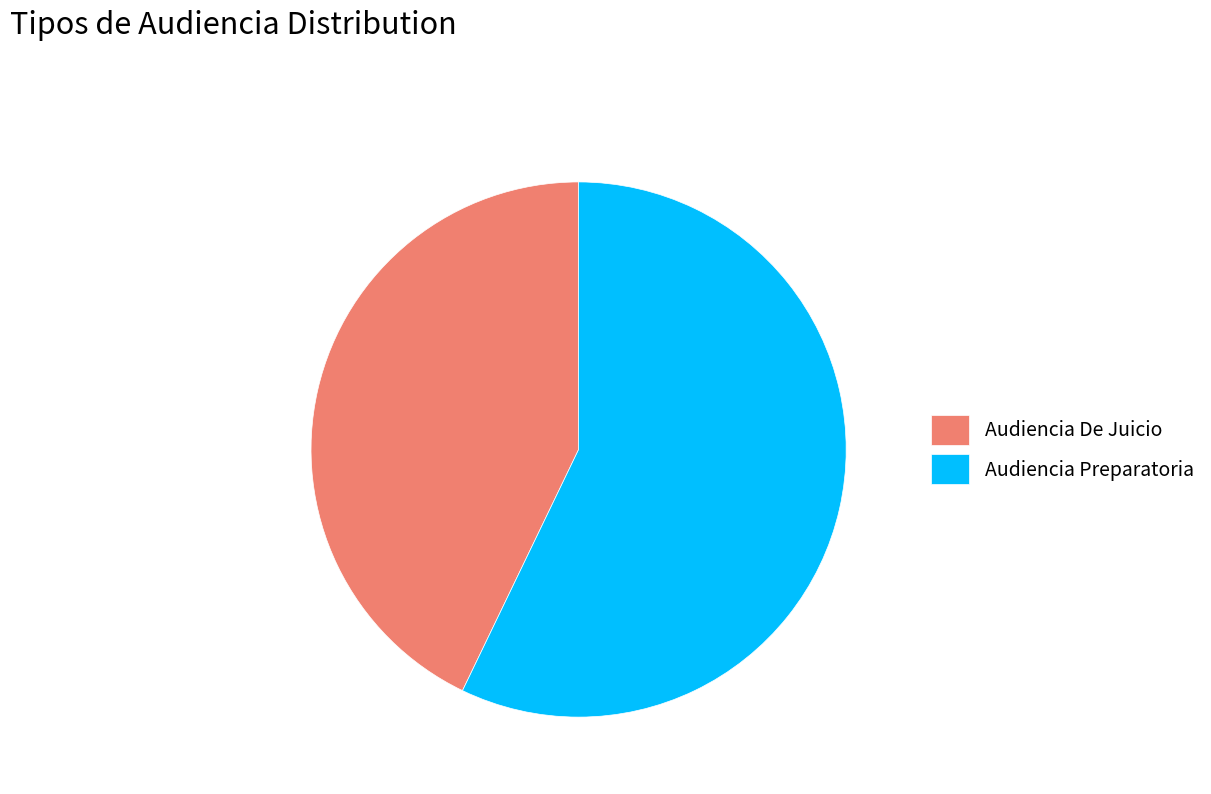

Which has a higher value, Audiencia De Juicio or Audiencia Preparatoria?

Audiencia Preparatoria